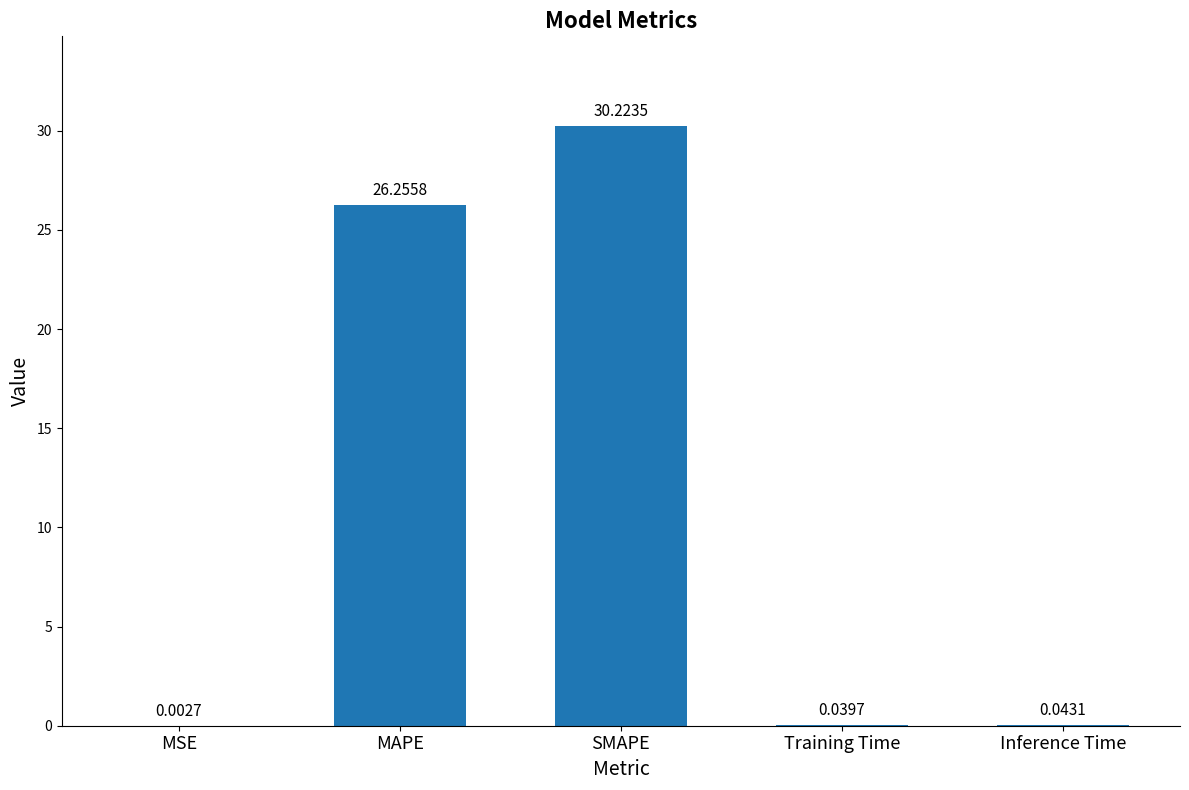

Approximately how many times larger is the value at SMAPE compared to MAPE?

1.2